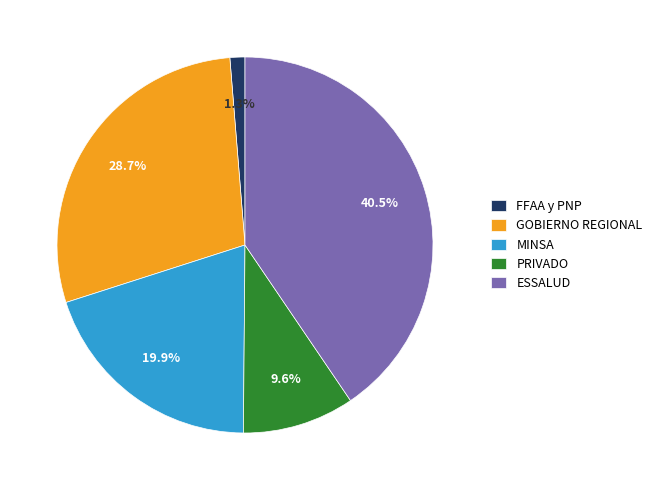

How many segments does this pie chart have?

5